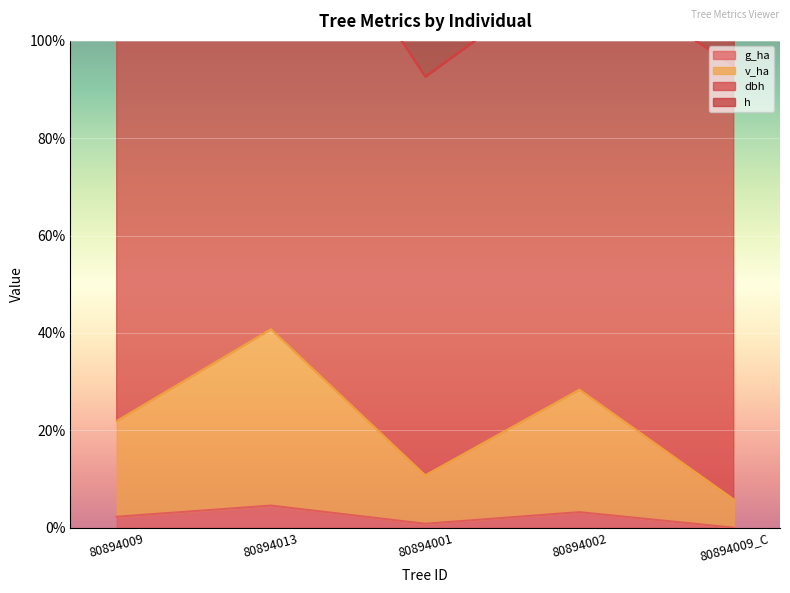

Is it true that g_ha equals 0.8 at 80894001?

True